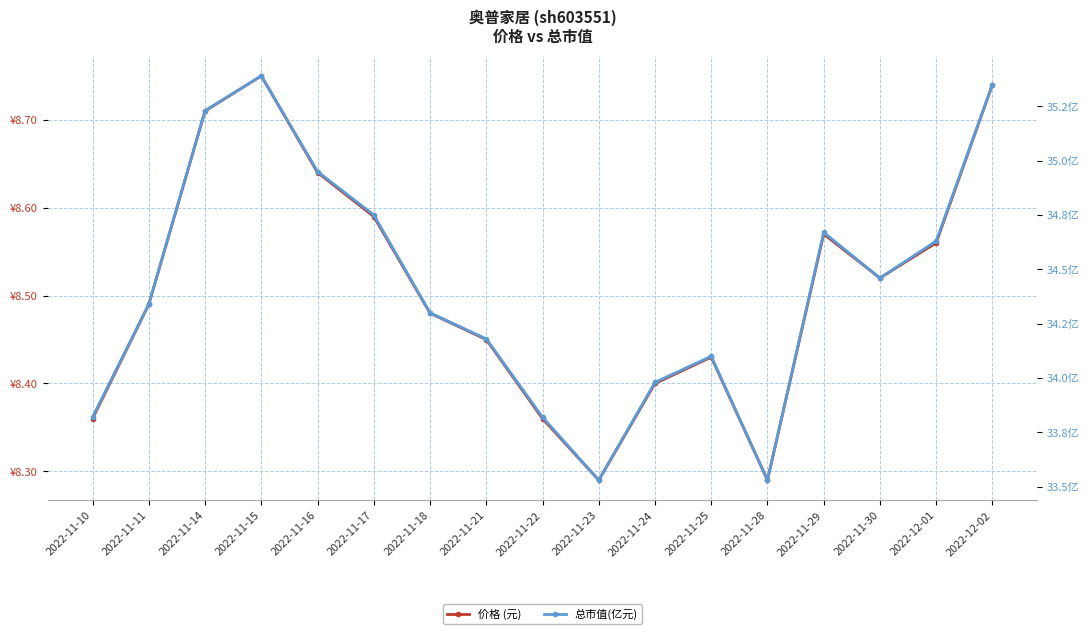

The value of 价格 (元) at 2022-11-10 is 8.4. True or false?

True